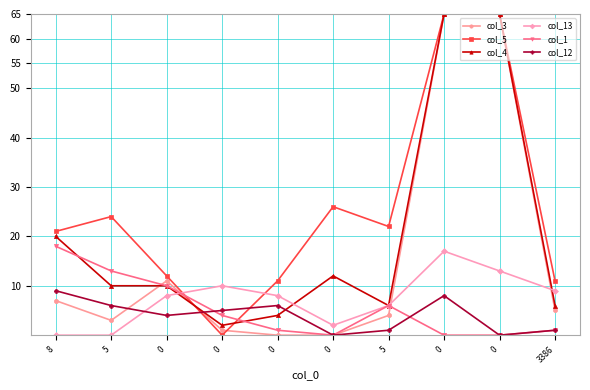

The value of col_4 at 8 is 20. True or false?

True